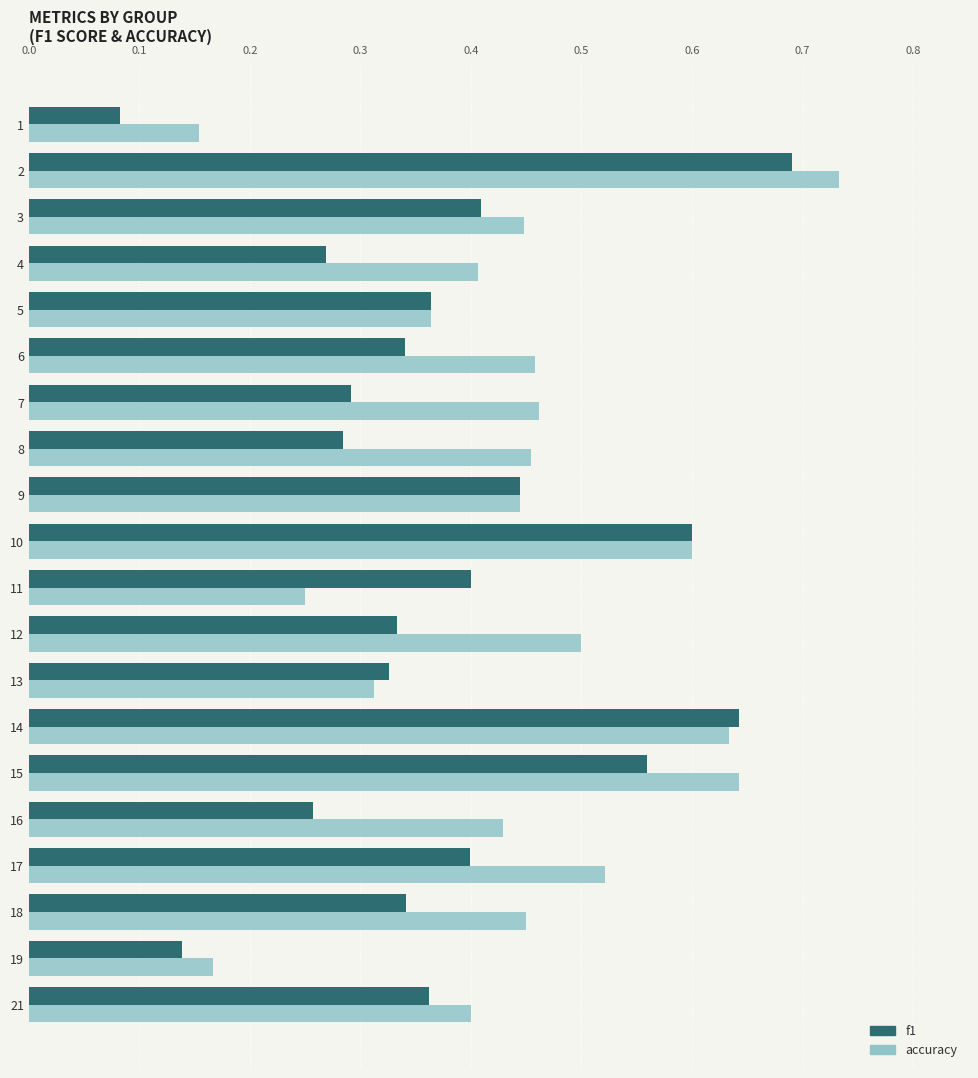

Is the value of accuracy at 11 greater than the value of f1 at 13?

No